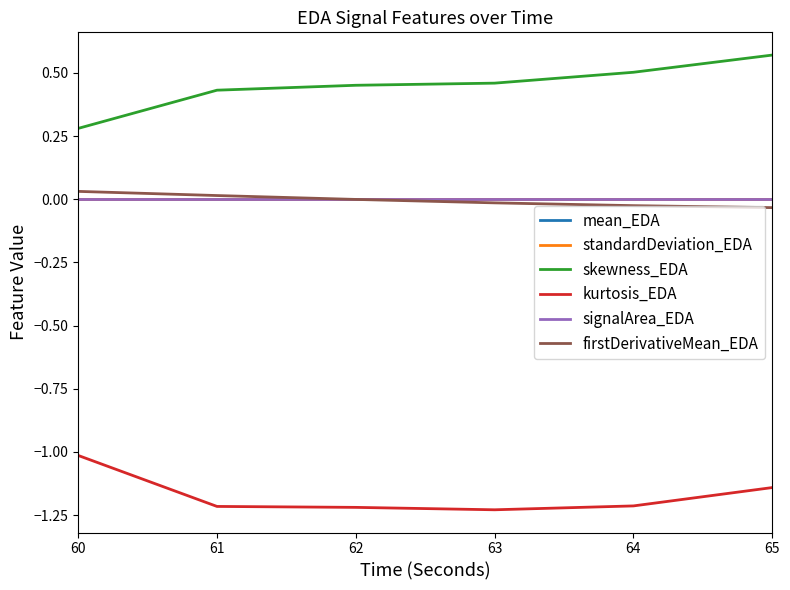

At which label is signalArea_EDA closest to 0?

65